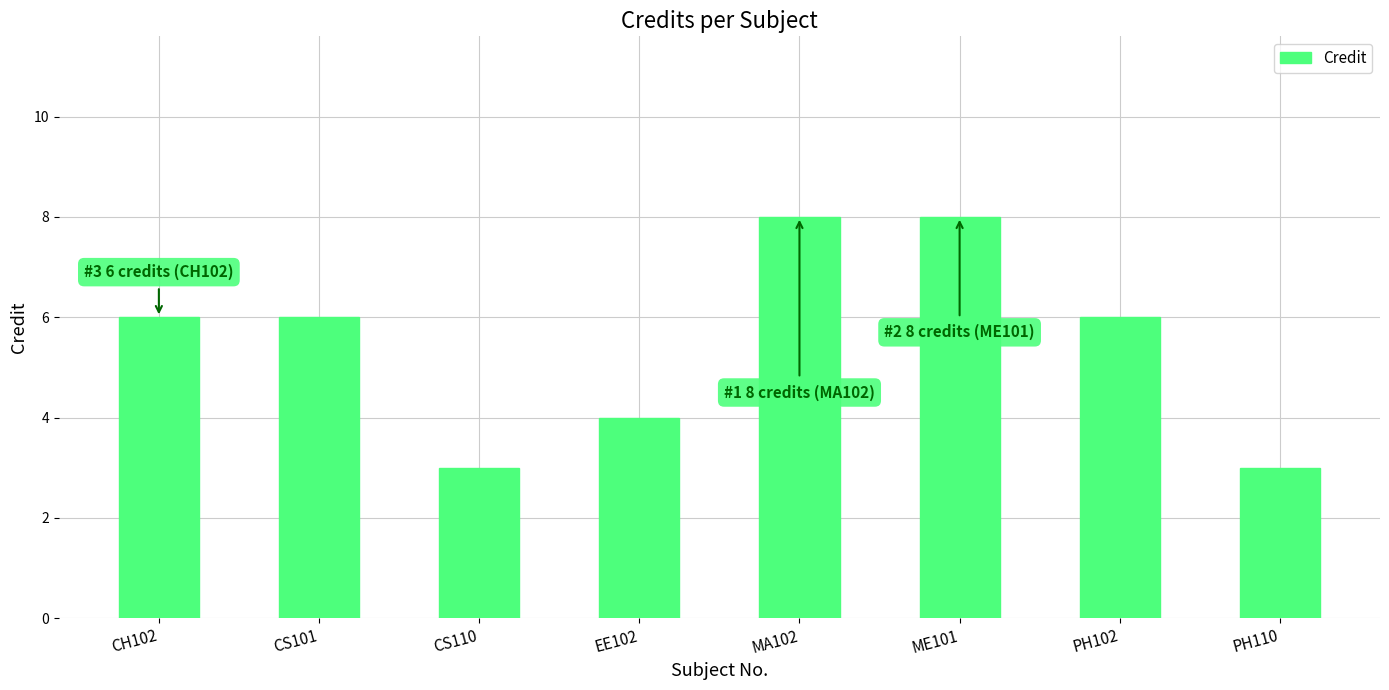

True or false: the data shows 6 at CS101.

True